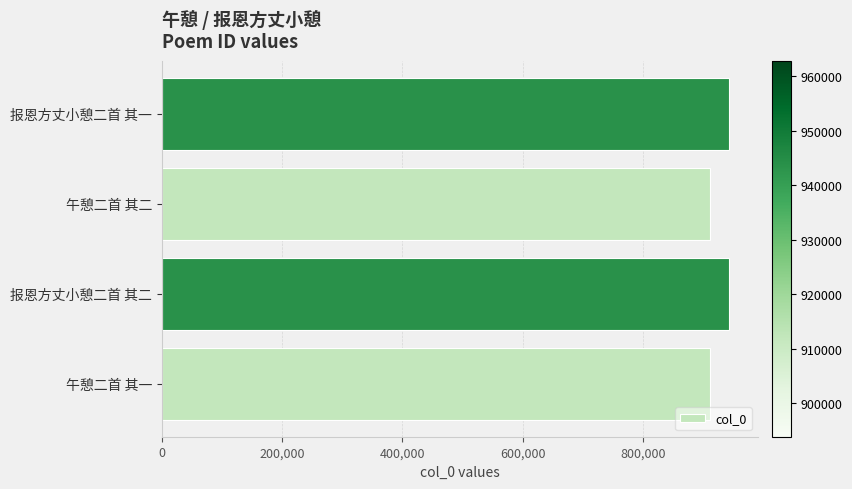

What is the greatest value displayed?

943921